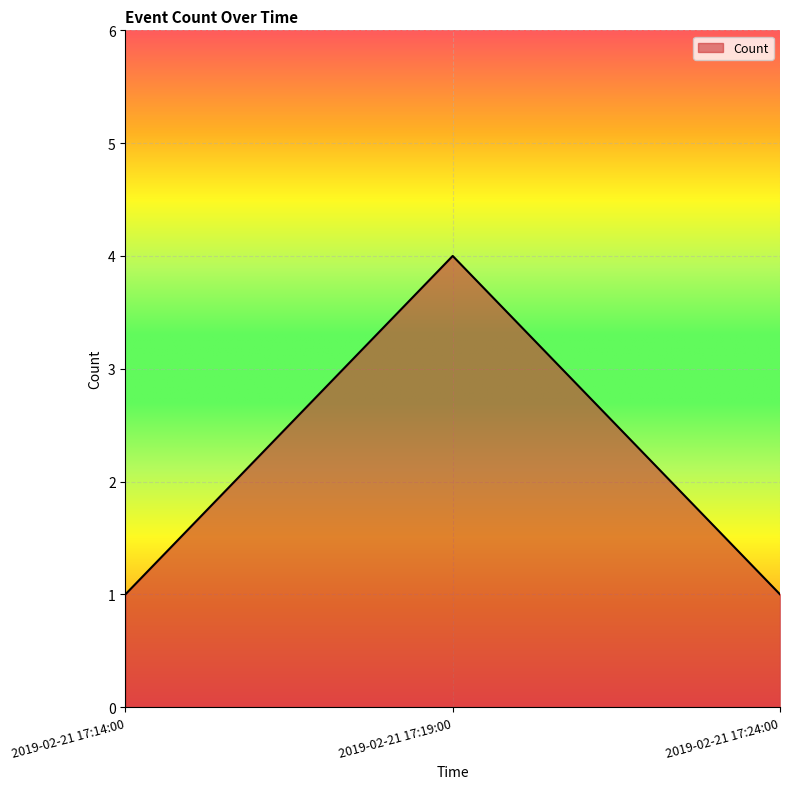

Reading left to right, what are all the values shown in this chart?

1	4	1